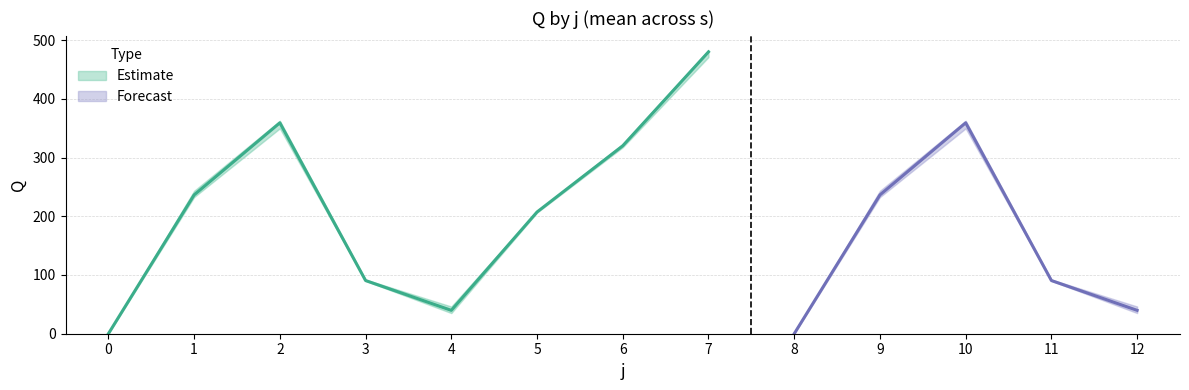

At which category does Q_low reach its first local peak?

2